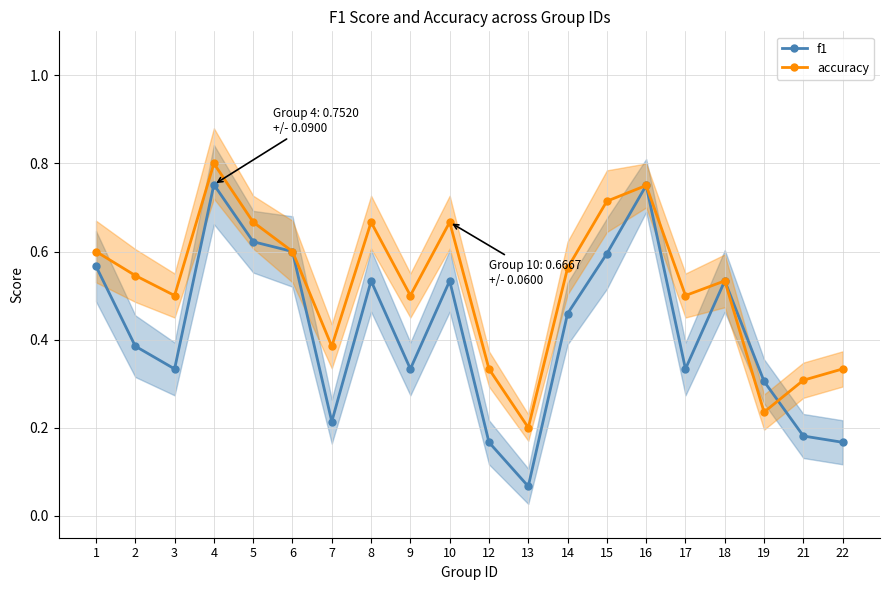

Rank the categories by accuracy value from highest to lowest.

4, 16, 15, 5, 8, 10, 1, 6, 14, 2, 18, 3, 9, 17, 7, 12, 22, 21, 19, 13